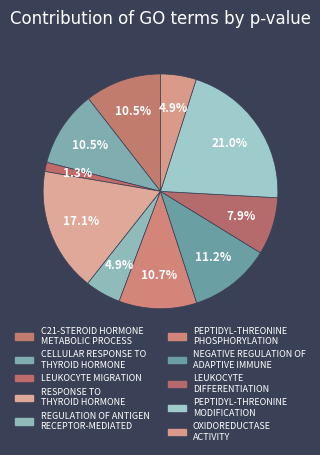

How many slices are in this pie chart?

10